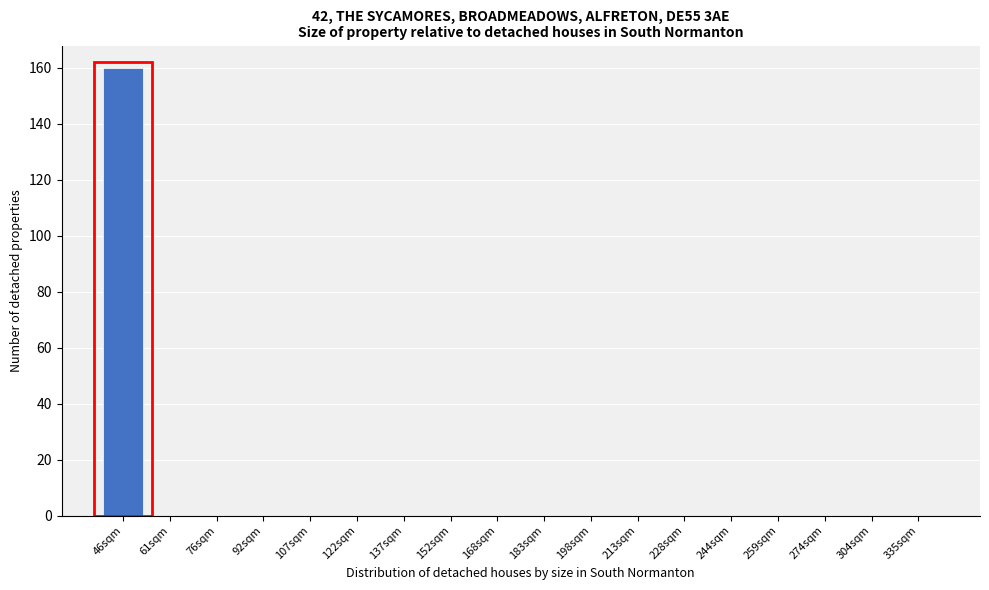

The chart shows a value of 0 at 213sqm. True or false?

True